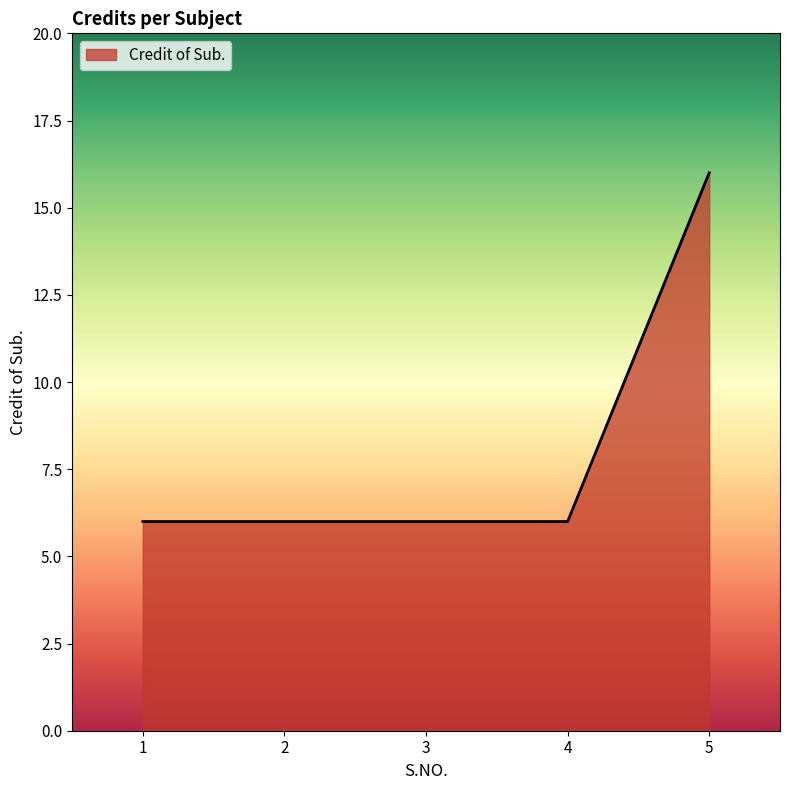

True or false: there are more than 1 points higher than both neighbors.

False